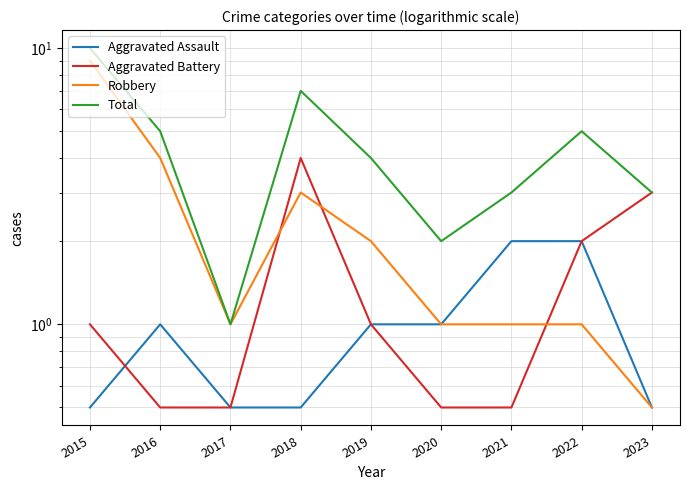

True or false: Aggravated Assault has a value of 1.0 at 2020.

True